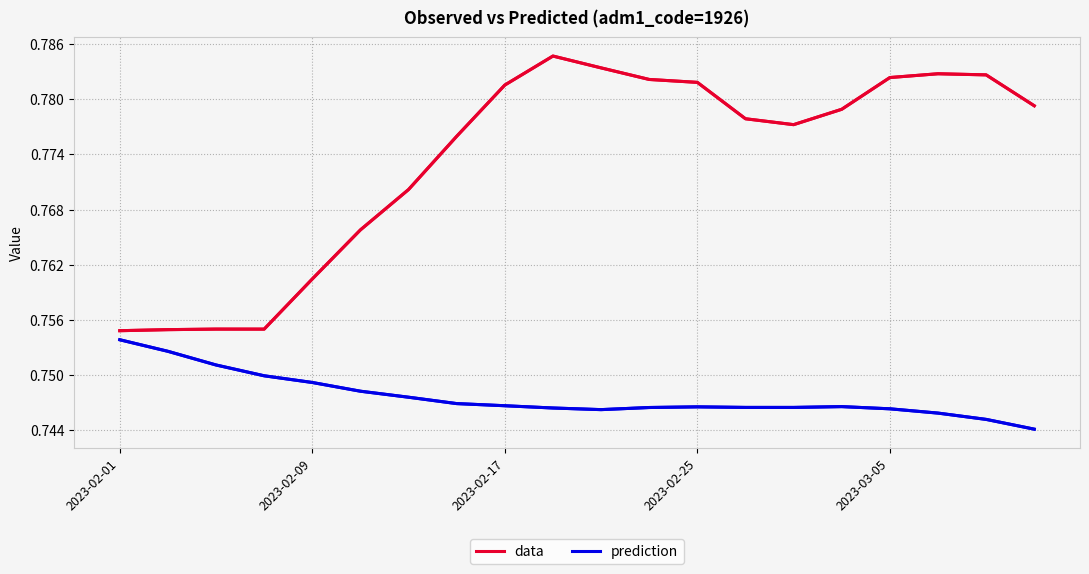

What are all the series names shown in the legend?

data, prediction